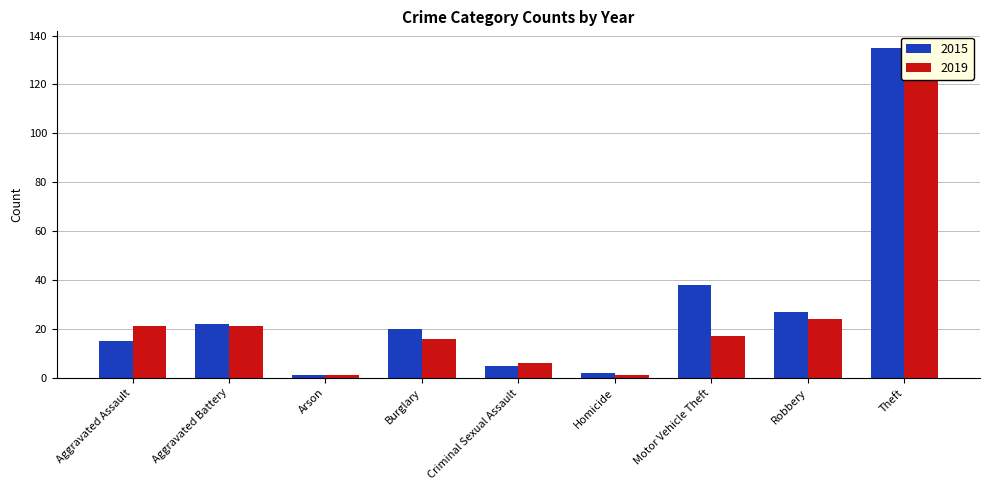

What are all the series names shown in the legend?

2015, 2019